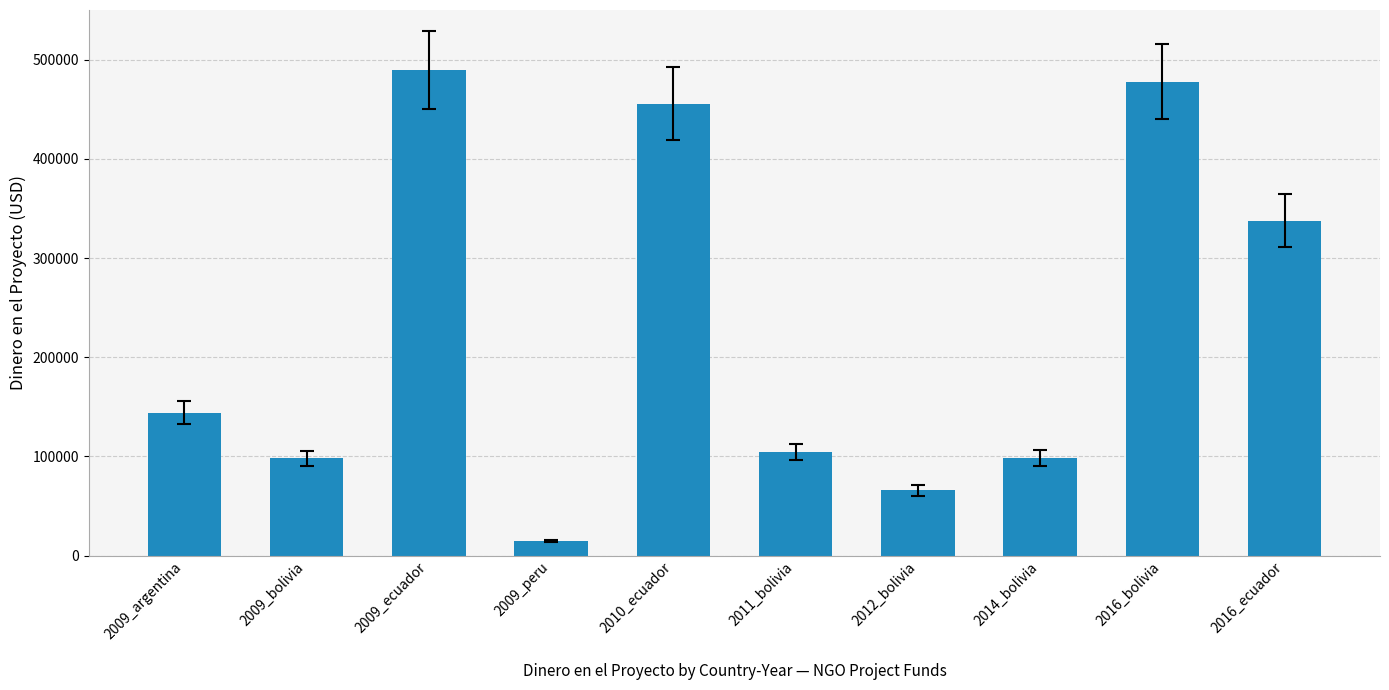

What is the value of the 7th bar from the left?

65698.3